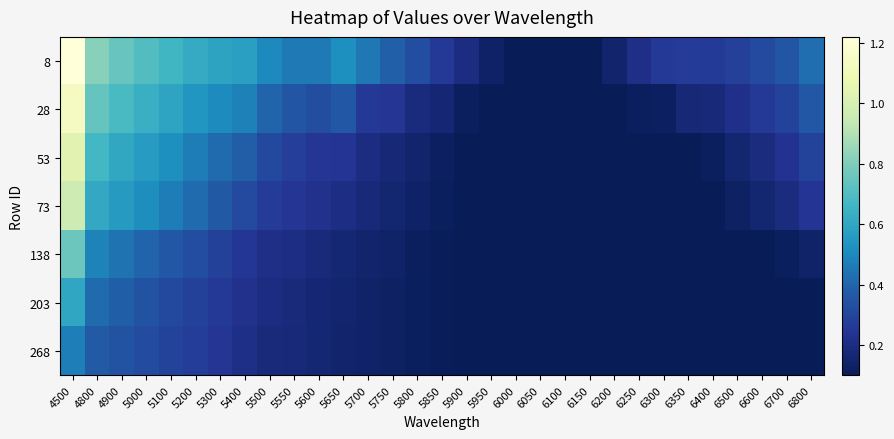

Which series has the largest total across all categories?

8